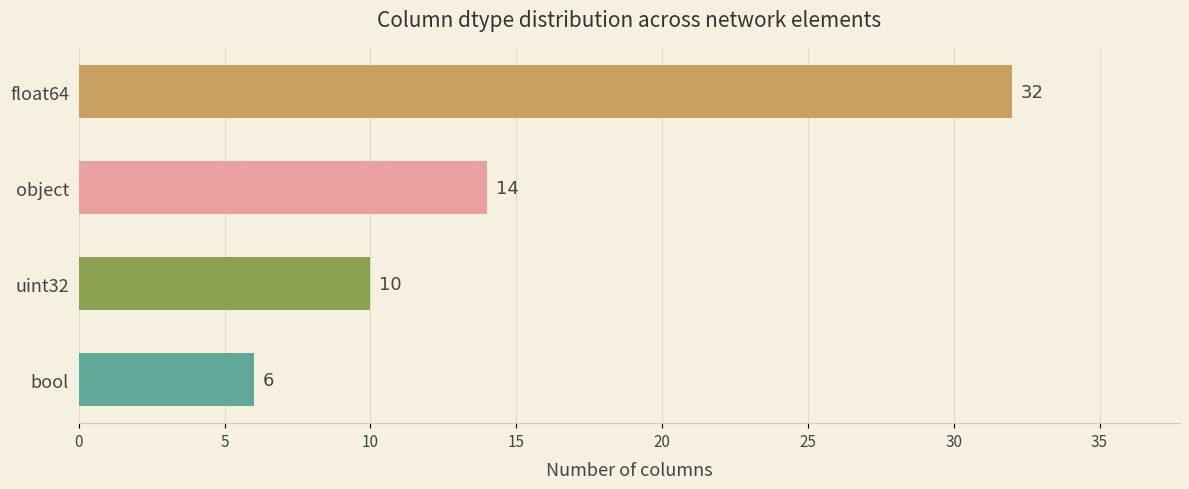

Count the values in the range 10 to 32.

3